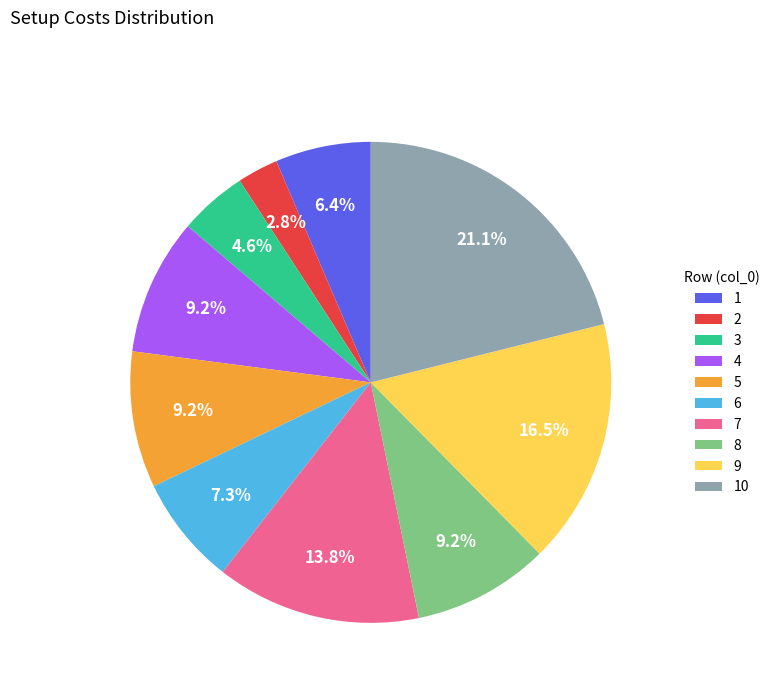

Does any single category account for the majority?

No